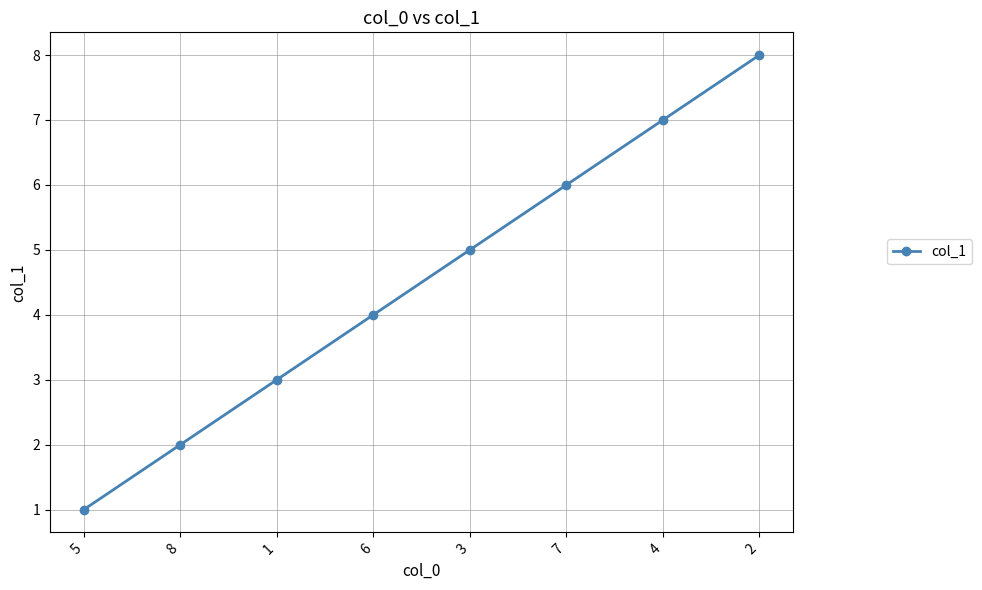

What is the label of the 6th point from the left?

7